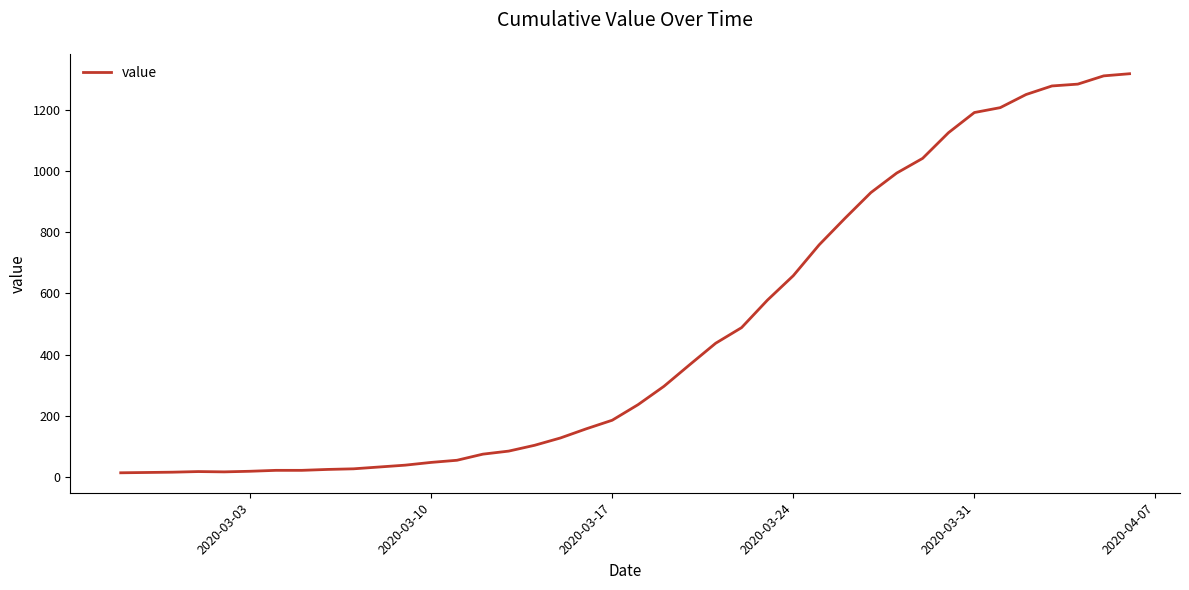

What is the sum of all values?

18689